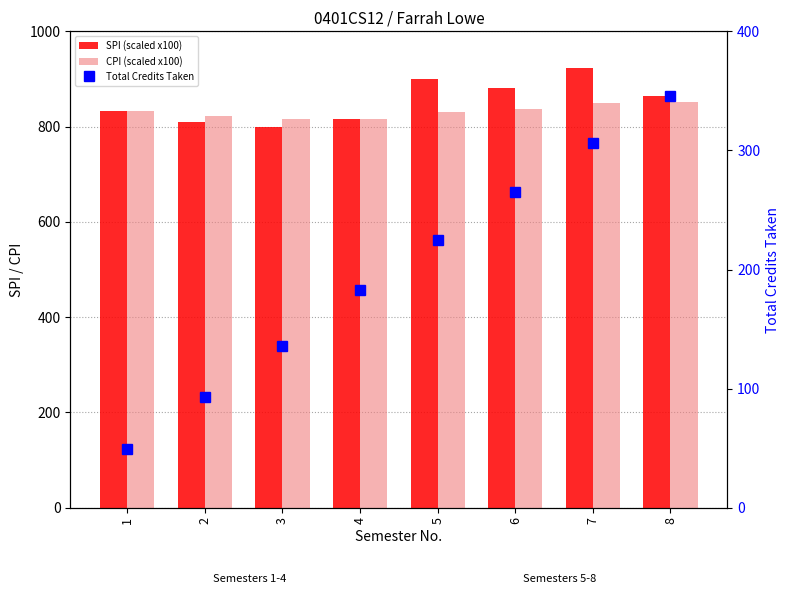

What is the spread (max minus min) of values at 1?

784.0